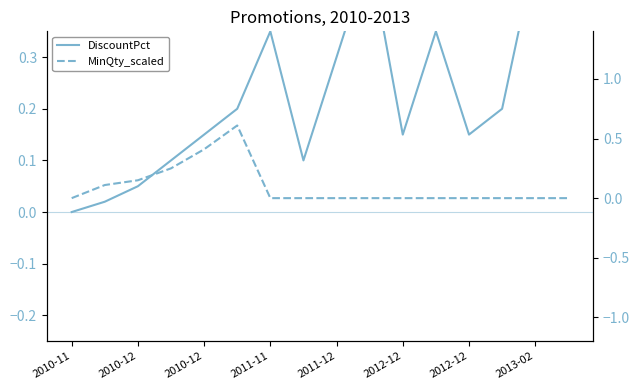

How many interior local valleys does the DiscountPct series have?

3